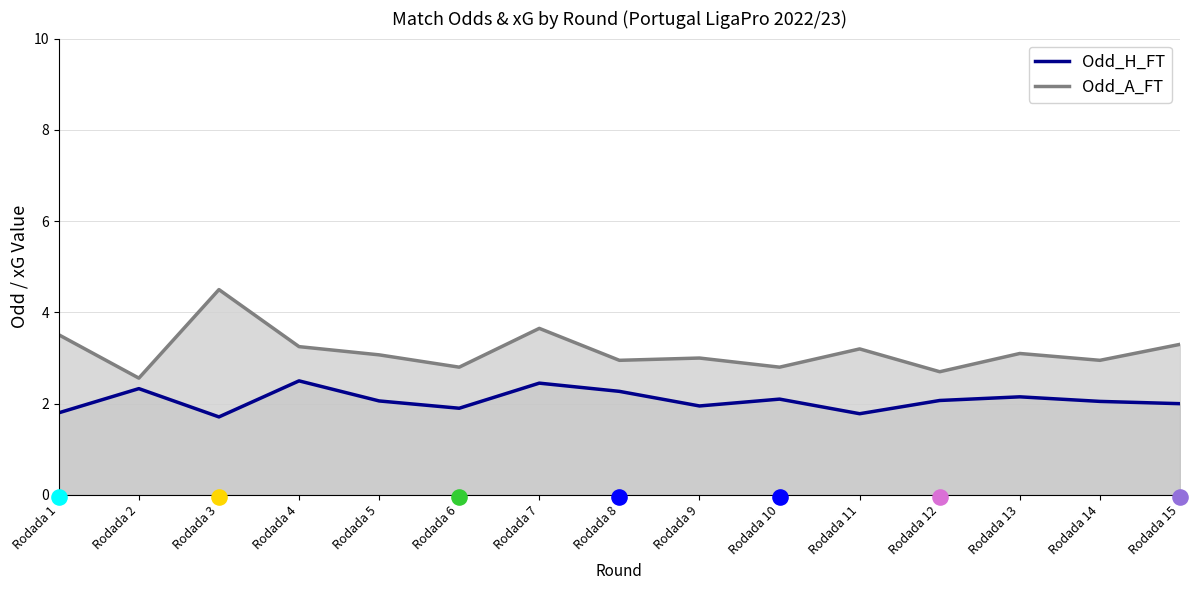

Which series reaches the maximum Y coordinate?

Odd_A_FT